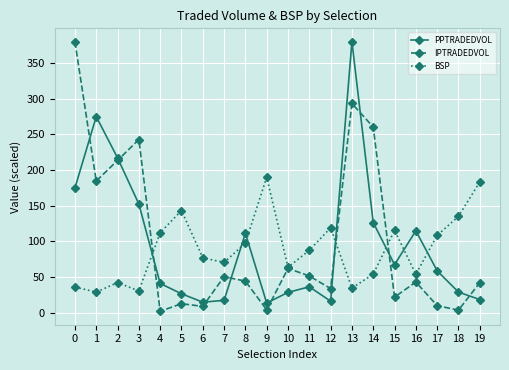

At how many categories does at least one series exceed 348?

2